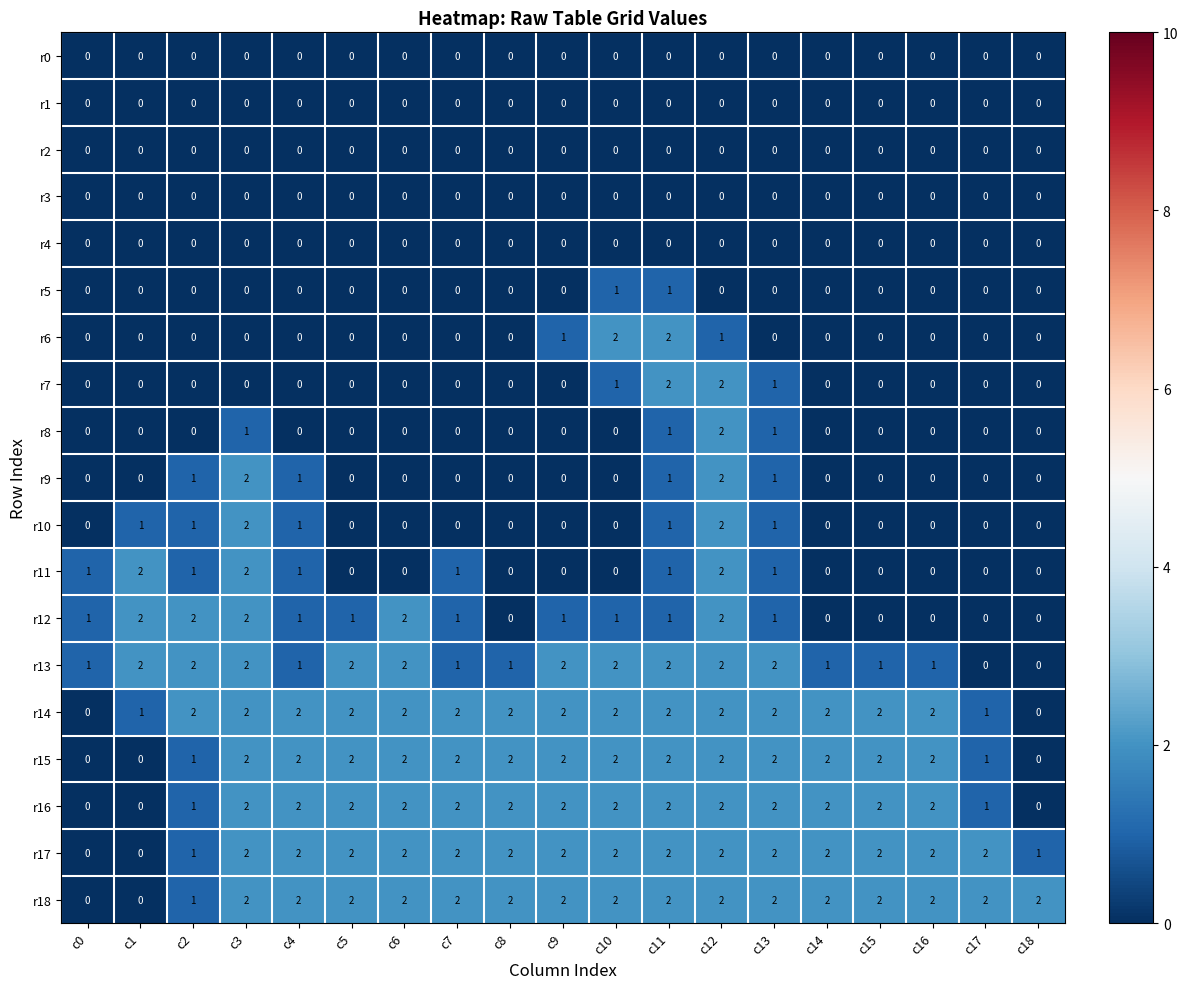

What is the total value across all series at c18?

3